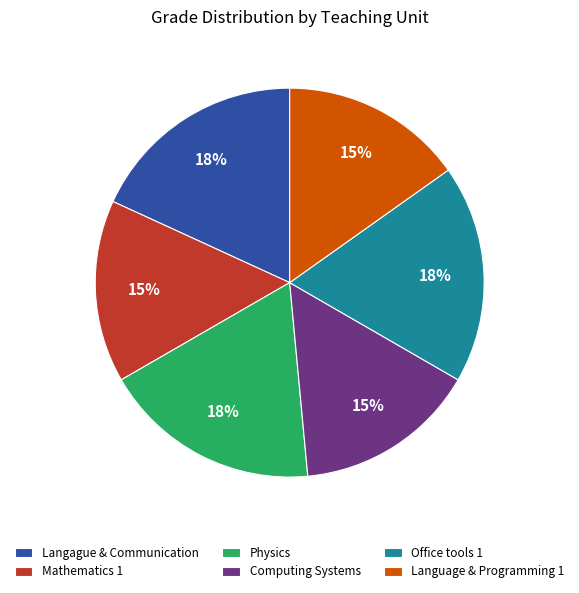

How many segments does this pie chart have?

6